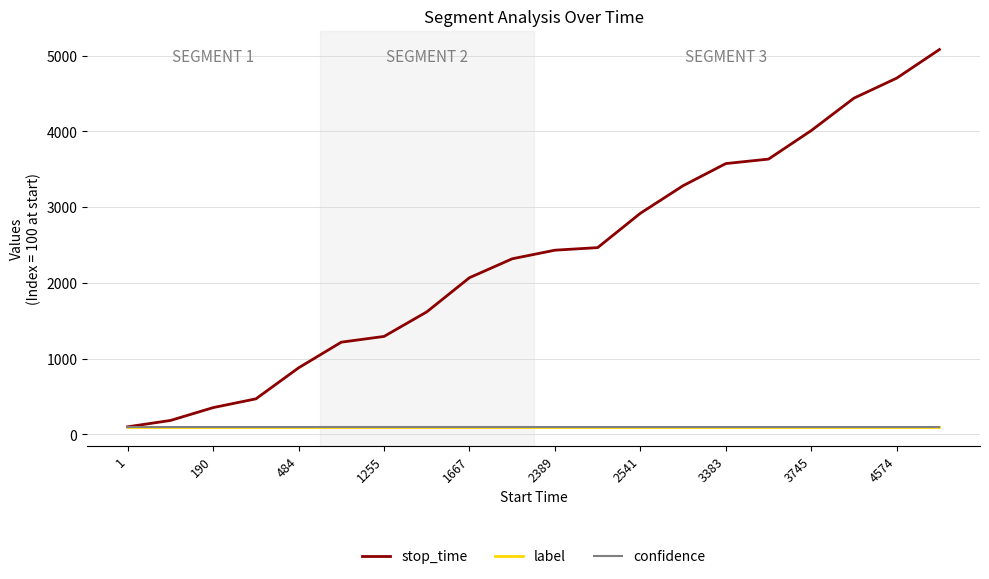

What is the value of the stop_time point at the 15th from the left?

3575.7